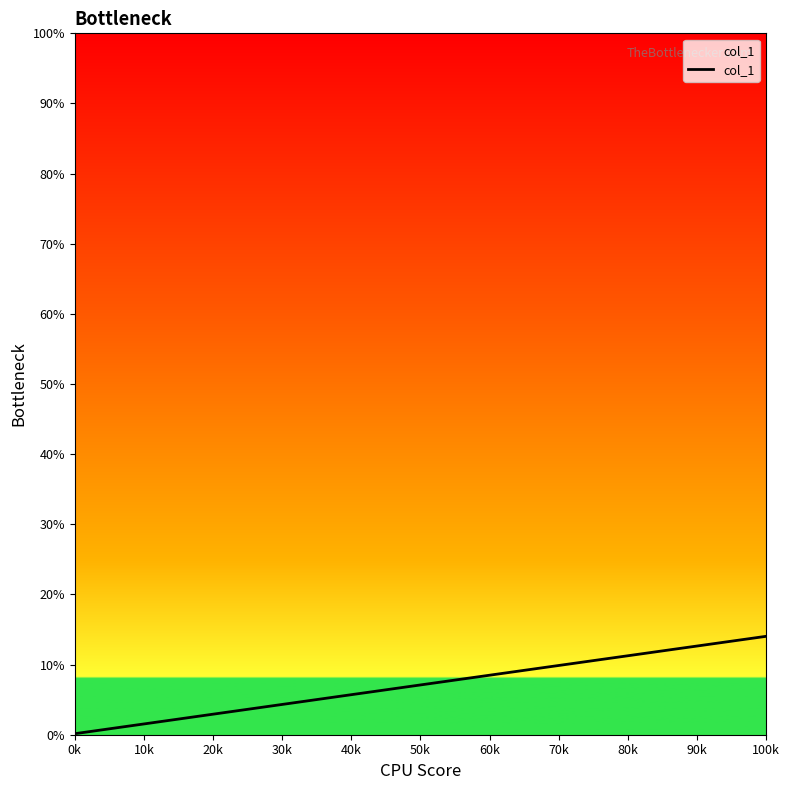

What is the maximum value shown in the chart?

14.0